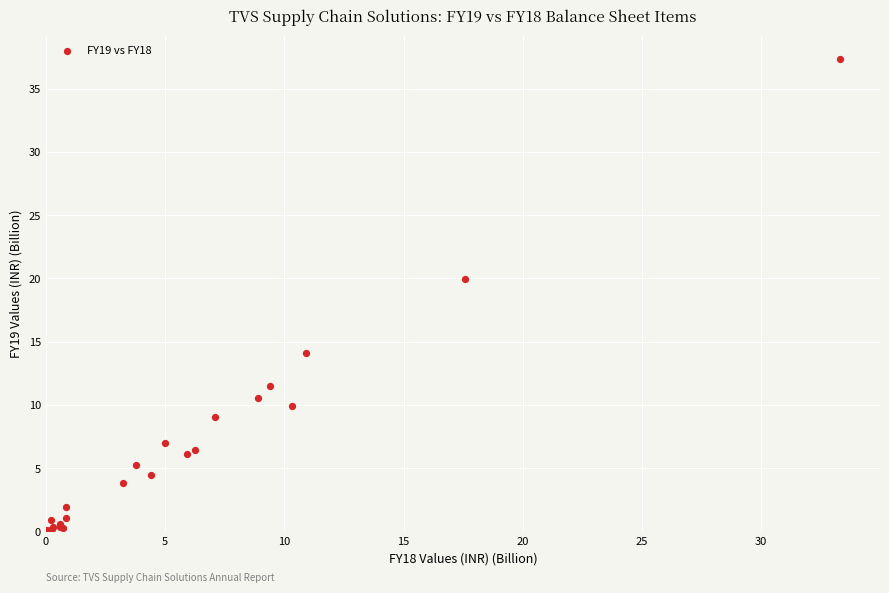

What Y value in the scatter plot is closest to 18?

19.9